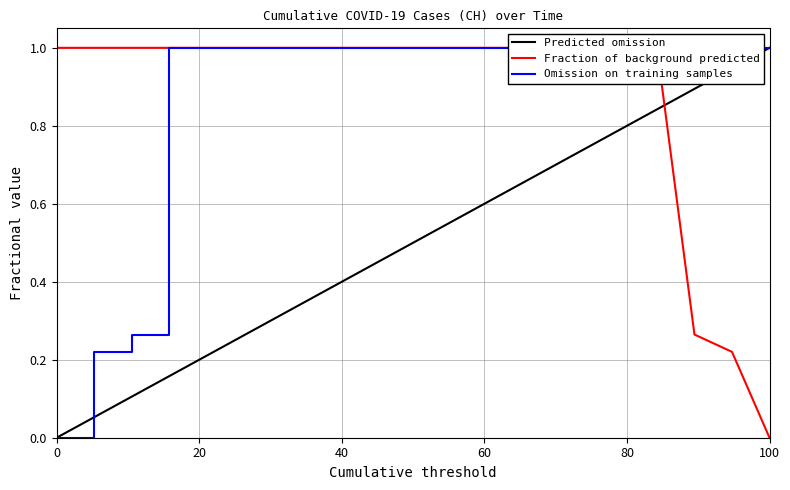

What is the sum of all values?

17.5